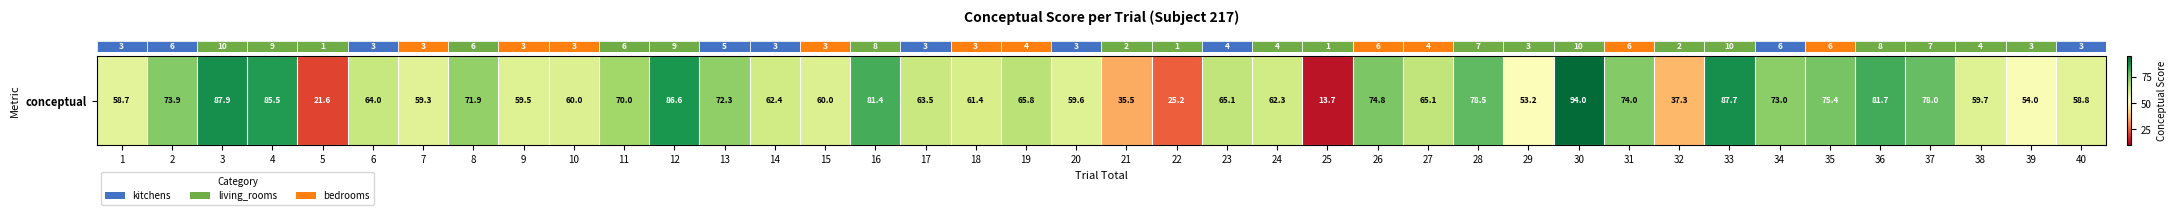

At which label is the value closest to 53?

29